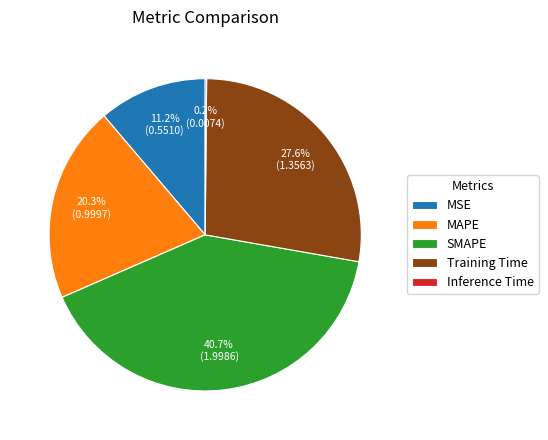

To the nearest percent, what is the average slice percentage?

20%